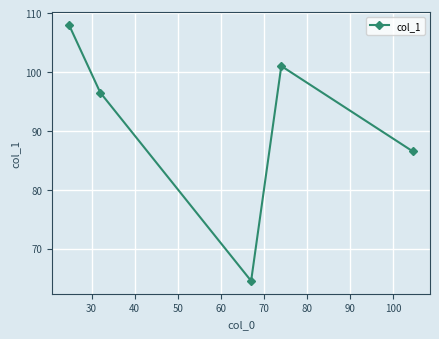

Is this an area chart (filled region under the line)?

No